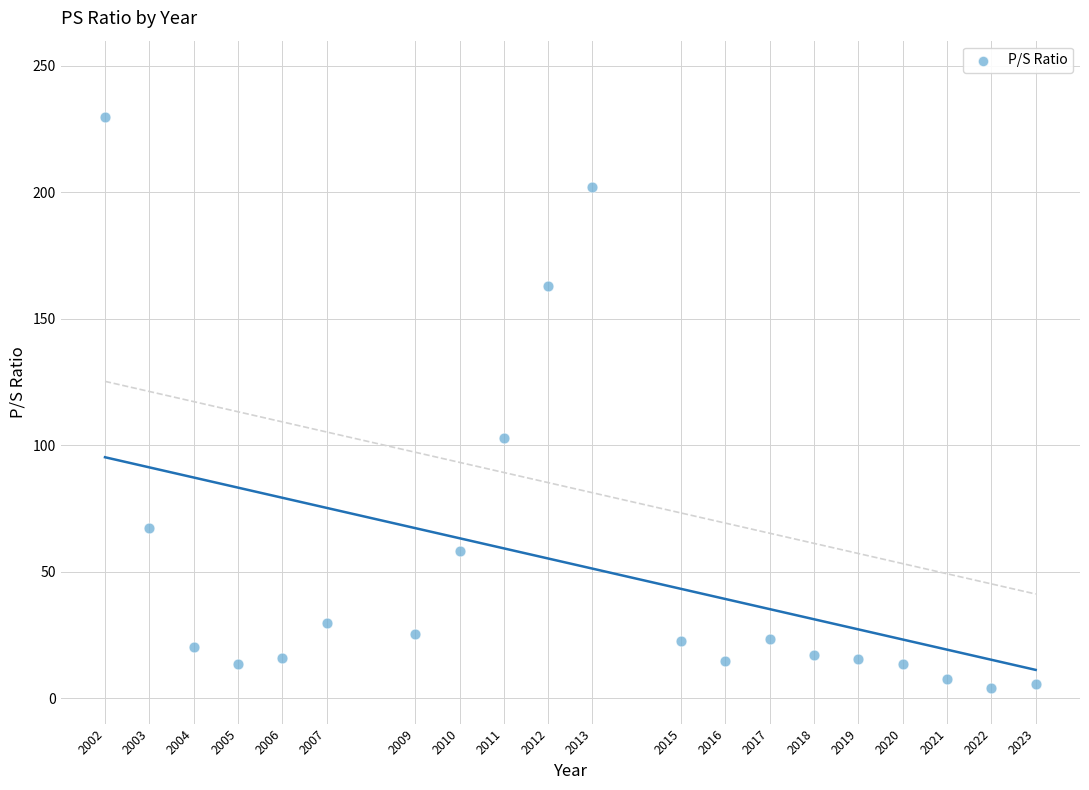

What Y value in the scatter plot is closest to 117?

103.0